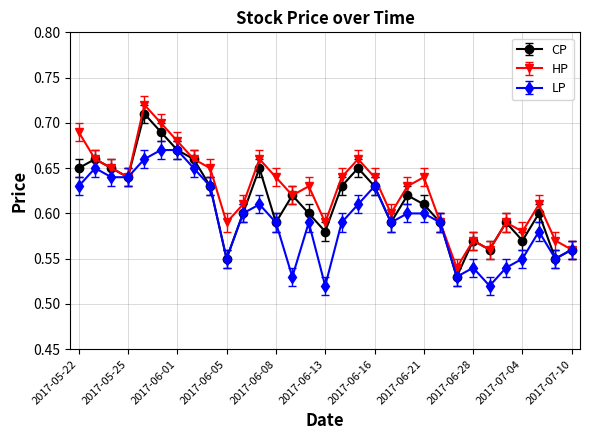

At how many categories does at least one series exceed 0?

31